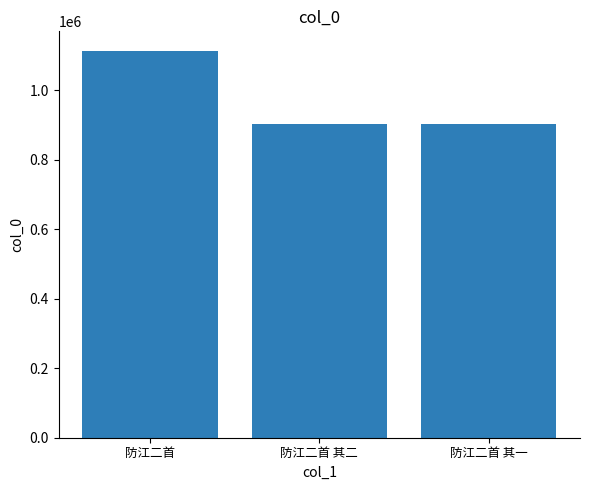

Approximately how many times larger is the value at 防江二首 其二 compared to 防江二首?

0.8